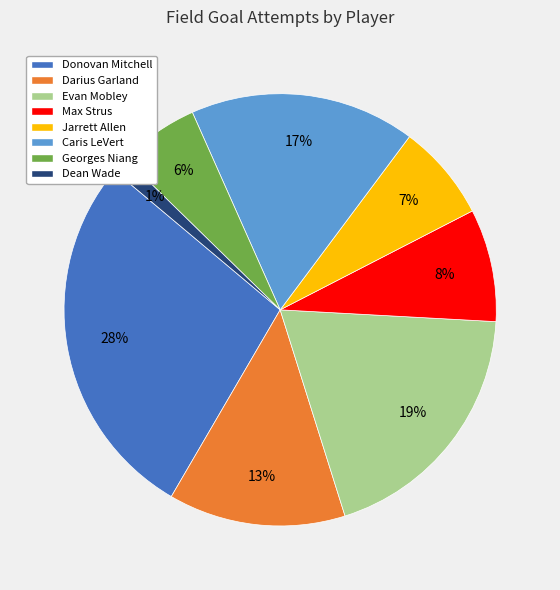

To the nearest percent, what is the difference between the largest and smallest slice percentages?

27%